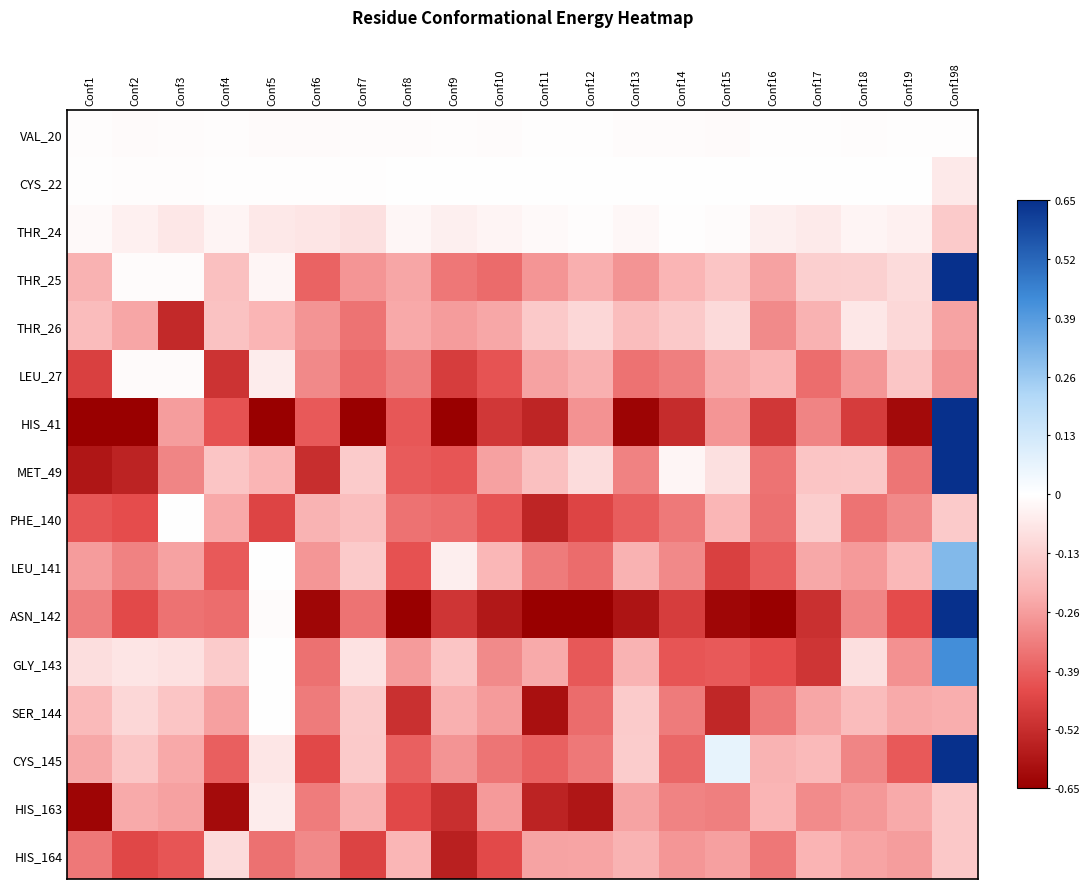

Reading left to right, list all the values displayed in this chart.

VAL_20: Conf1=-0.0	Conf2=-0.0	Conf3=-0.0	Conf4=-0.0	Conf5=-0.0	Conf6=-0.0	Conf7=-0.0	Conf8=-0.0	Conf9=-0.0	Conf10=-0.0	Conf11=-0.0	Conf12=-0.0	Conf13=-0.0	Conf14=-0.0	Conf15=-0.0	Conf16=-0.0	Conf17=-0.0	Conf18=-0.0	Conf19=-0.0	Conf198=-0.0
CYS_22: Conf1=-0.0	Conf2=-0.0	Conf3=-0.0	Conf4=-0.0	Conf5=-0.0	Conf6=-0.0	Conf7=-0.0	Conf8=0.0	Conf9=0.0	Conf10=0.0	Conf11=0.0	Conf12=0.0	Conf13=0.0	Conf14=0.0	Conf15=0.0	Conf16=0.0	Conf17=0.0	Conf18=0.0	Conf19=0.0	Conf198=-0.1
THR_24: Conf1=-0.0	Conf2=-0.0	Conf3=-0.1	Conf4=-0.0	Conf5=-0.1	Conf6=-0.1	Conf7=-0.1	Conf8=-0.0	Conf9=-0.0	Conf10=-0.0	Conf11=-0.0	Conf12=-0.0	Conf13=-0.0	Conf14=-0.0	Conf15=-0.0	Conf16=-0.0	Conf17=-0.1	Conf18=-0.0	Conf19=-0.0	Conf198=-0.1
THR_25: Conf1=-0.2	Conf2=-0.0	Conf3=-0.0	Conf4=-0.2	Conf5=-0.0	Conf6=-0.4	Conf7=-0.3	Conf8=-0.2	Conf9=-0.3	Conf10=-0.4	Conf11=-0.3	Conf12=-0.2	Conf13=-0.3	Conf14=-0.2	Conf15=-0.2	Conf16=-0.3	Conf17=-0.1	Conf18=-0.1	Conf19=-0.1	Conf198=2.7
THR_26: Conf1=-0.2	Conf2=-0.2	Conf3=-0.5	Conf4=-0.2	Conf5=-0.2	Conf6=-0.3	Conf7=-0.3	Conf8=-0.2	Conf9=-0.3	Conf10=-0.2	Conf11=-0.2	Conf12=-0.1	Conf13=-0.2	Conf14=-0.2	Conf15=-0.1	Conf16=-0.3	Conf17=-0.2	Conf18=-0.1	Conf19=-0.1	Conf198=-0.2
LEU_27: Conf1=-0.5	Conf2=-0.0	Conf3=-0.0	Conf4=-0.5	Conf5=-0.1	Conf6=-0.3	Conf7=-0.4	Conf8=-0.3	Conf9=-0.5	Conf10=-0.4	Conf11=-0.3	Conf12=-0.2	Conf13=-0.4	Conf14=-0.3	Conf15=-0.2	Conf16=-0.2	Conf17=-0.4	Conf18=-0.3	Conf19=-0.2	Conf198=-0.3
HIS_41: Conf1=-0.9	Conf2=-0.7	Conf3=-0.3	Conf4=-0.4	Conf5=-0.7	Conf6=-0.4	Conf7=-0.8	Conf8=-0.4	Conf9=-0.7	Conf10=-0.5	Conf11=-0.5	Conf12=-0.3	Conf13=-0.6	Conf14=-0.5	Conf15=-0.3	Conf16=-0.5	Conf17=-0.3	Conf18=-0.5	Conf19=-0.6	Conf198=0.9
MET_49: Conf1=-0.6	Conf2=-0.5	Conf3=-0.3	Conf4=-0.2	Conf5=-0.2	Conf6=-0.5	Conf7=-0.1	Conf8=-0.4	Conf9=-0.4	Conf10=-0.3	Conf11=-0.2	Conf12=-0.1	Conf13=-0.3	Conf14=-0.0	Conf15=-0.1	Conf16=-0.3	Conf17=-0.2	Conf18=-0.2	Conf19=-0.3	Conf198=8.6
PHE_140: Conf1=-0.4	Conf2=-0.4	Conf3=0.0	Conf4=-0.2	Conf5=-0.5	Conf6=-0.2	Conf7=-0.2	Conf8=-0.4	Conf9=-0.4	Conf10=-0.4	Conf11=-0.5	Conf12=-0.5	Conf13=-0.4	Conf14=-0.3	Conf15=-0.2	Conf16=-0.4	Conf17=-0.1	Conf18=-0.3	Conf19=-0.3	Conf198=-0.1
LEU_141: Conf1=-0.3	Conf2=-0.3	Conf3=-0.3	Conf4=-0.4	Conf5=0.0	Conf6=-0.3	Conf7=-0.1	Conf8=-0.4	Conf9=-0.0	Conf10=-0.2	Conf11=-0.3	Conf12=-0.4	Conf13=-0.2	Conf14=-0.3	Conf15=-0.5	Conf16=-0.4	Conf17=-0.2	Conf18=-0.3	Conf19=-0.2	Conf198=0.3
ASN_142: Conf1=-0.3	Conf2=-0.4	Conf3=-0.4	Conf4=-0.4	Conf5=-0.0	Conf6=-0.6	Conf7=-0.3	Conf8=-0.8	Conf9=-0.5	Conf10=-0.6	Conf11=-0.7	Conf12=-0.9	Conf13=-0.6	Conf14=-0.5	Conf15=-0.6	Conf16=-0.9	Conf17=-0.5	Conf18=-0.3	Conf19=-0.4	Conf198=0.8
GLY_143: Conf1=-0.1	Conf2=-0.1	Conf3=-0.1	Conf4=-0.1	Conf5=0.0	Conf6=-0.4	Conf7=-0.1	Conf8=-0.3	Conf9=-0.2	Conf10=-0.3	Conf11=-0.2	Conf12=-0.4	Conf13=-0.2	Conf14=-0.4	Conf15=-0.4	Conf16=-0.4	Conf17=-0.5	Conf18=-0.1	Conf19=-0.3	Conf198=0.4
SER_144: Conf1=-0.2	Conf2=-0.1	Conf3=-0.2	Conf4=-0.3	Conf5=0.0	Conf6=-0.3	Conf7=-0.1	Conf8=-0.5	Conf9=-0.2	Conf10=-0.3	Conf11=-0.6	Conf12=-0.4	Conf13=-0.1	Conf14=-0.3	Conf15=-0.5	Conf16=-0.3	Conf17=-0.2	Conf18=-0.2	Conf19=-0.2	Conf198=-0.2
CYS_145: Conf1=-0.2	Conf2=-0.2	Conf3=-0.2	Conf4=-0.4	Conf5=-0.1	Conf6=-0.4	Conf7=-0.1	Conf8=-0.4	Conf9=-0.3	Conf10=-0.3	Conf11=-0.4	Conf12=-0.3	Conf13=-0.1	Conf14=-0.4	Conf15=0.1	Conf16=-0.2	Conf17=-0.2	Conf18=-0.3	Conf19=-0.4	Conf198=1.2
HIS_163: Conf1=-0.6	Conf2=-0.2	Conf3=-0.3	Conf4=-0.6	Conf5=-0.1	Conf6=-0.3	Conf7=-0.2	Conf8=-0.4	Conf9=-0.5	Conf10=-0.3	Conf11=-0.6	Conf12=-0.6	Conf13=-0.2	Conf14=-0.3	Conf15=-0.3	Conf16=-0.2	Conf17=-0.3	Conf18=-0.3	Conf19=-0.2	Conf198=-0.2
HIS_164: Conf1=-0.3	Conf2=-0.4	Conf3=-0.4	Conf4=-0.1	Conf5=-0.4	Conf6=-0.3	Conf7=-0.5	Conf8=-0.2	Conf9=-0.6	Conf10=-0.4	Conf11=-0.2	Conf12=-0.2	Conf13=-0.2	Conf14=-0.3	Conf15=-0.3	Conf16=-0.3	Conf17=-0.2	Conf18=-0.2	Conf19=-0.3	Conf198=-0.2